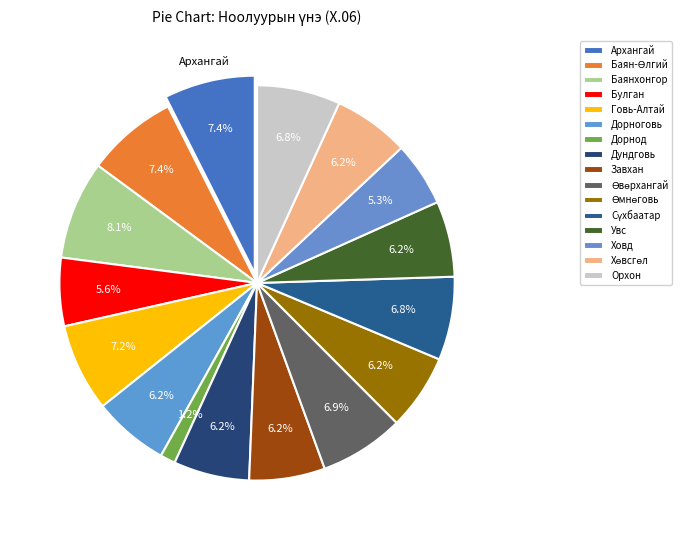

Which category has the biggest portion of the pie?

Баянхонгор